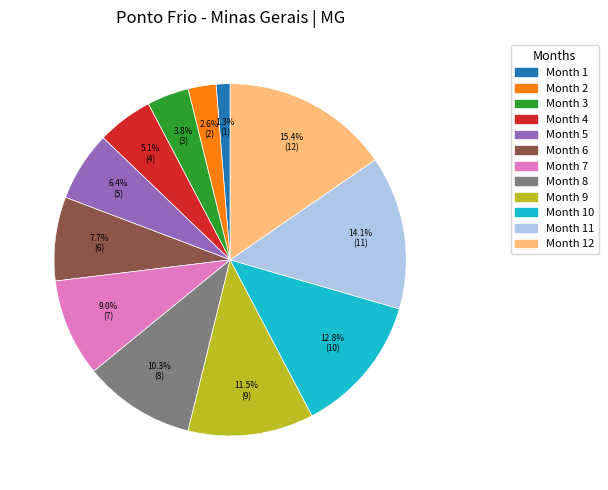

Is there any slice that represents more than half of the pie?

No